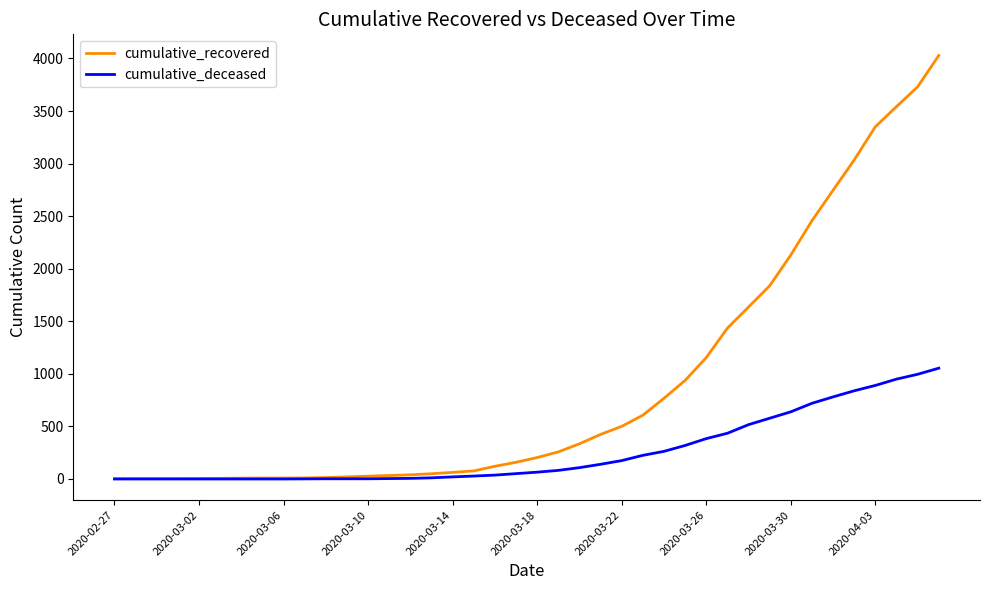

Rank the series by their maximum value, from lowest to highest.

cumulative_deceased, cumulative_recovered